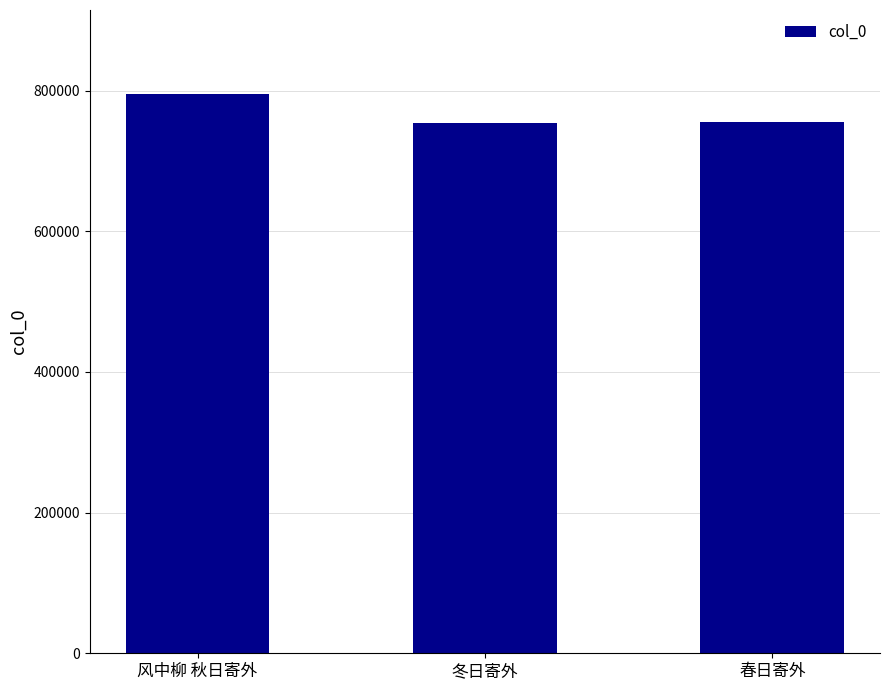

What is the average value?

768194